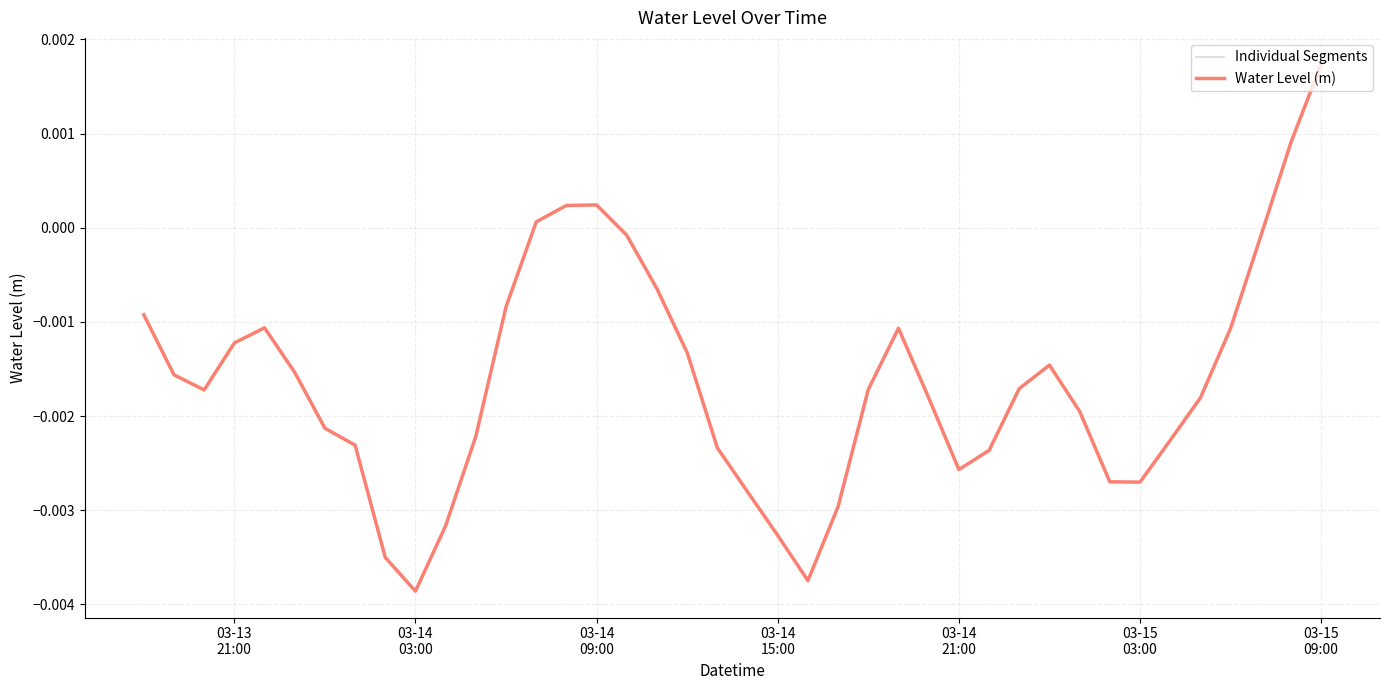

What is the sum of all values?

-0.1